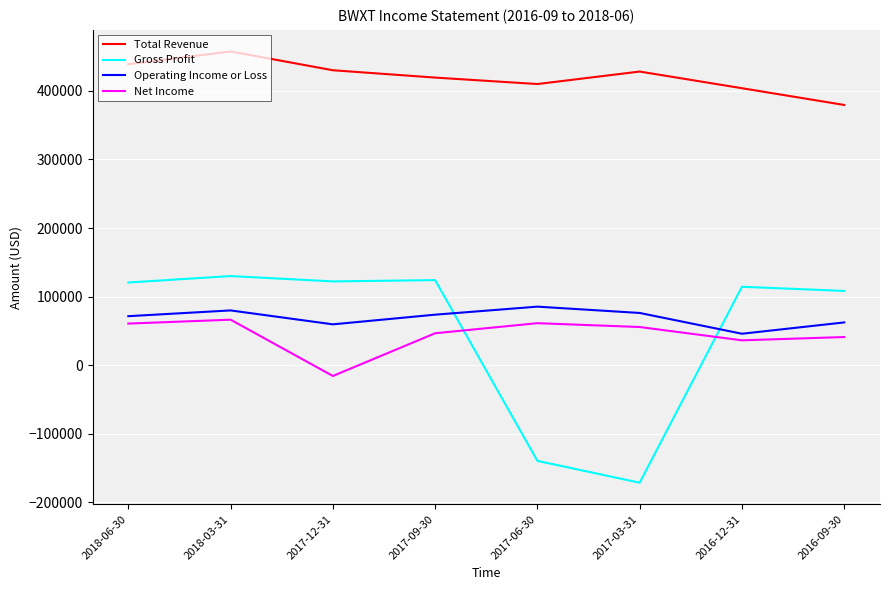

How many distinct data groups are displayed?

4